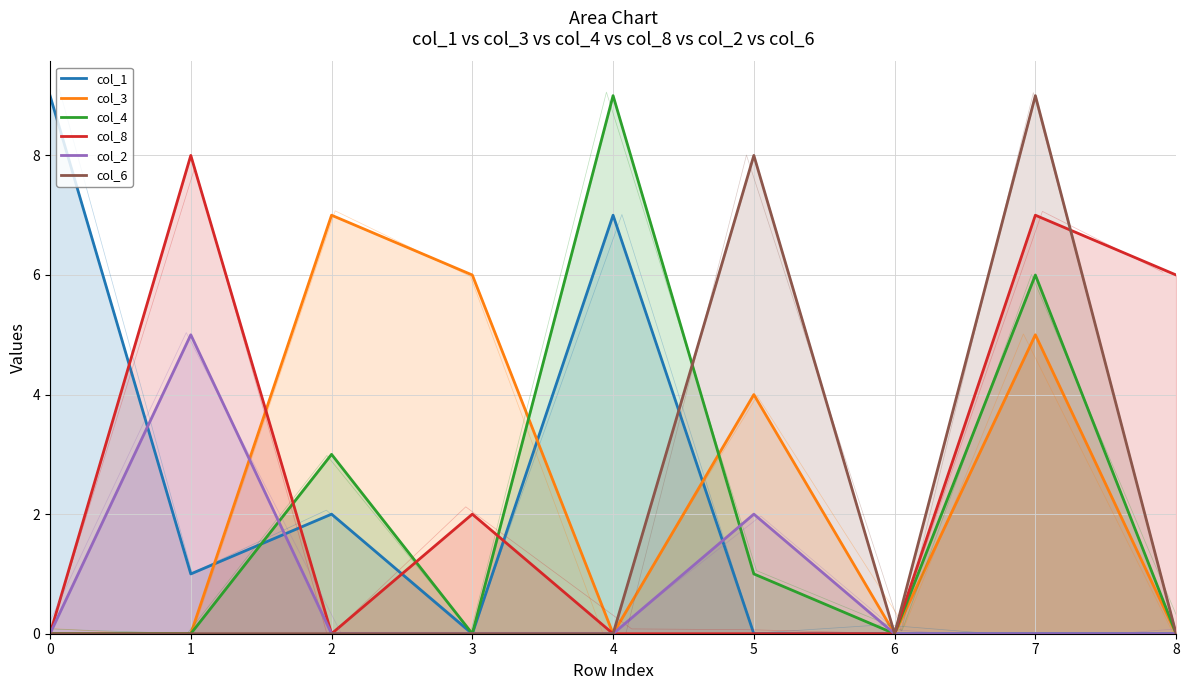

Reading left to right, list all the values displayed in this chart.

col_1: 0=9	1=1	2=2	3=0	4=7	5=0	6=0	7=0	8=0
col_3: 0=0	1=0	2=7	3=6	4=0	5=4	6=0	7=5	8=0
col_4: 0=0	1=0	2=3	3=0	4=9	5=1	6=0	7=6	8=0
col_8: 0=0	1=8	2=0	3=2	4=0	5=0	6=0	7=7	8=6
col_2: 0=0	1=5	2=0	3=0	4=0	5=2	6=0	7=0	8=0
col_6: 0=0	1=0	2=0	3=0	4=0	5=8	6=0	7=9	8=0